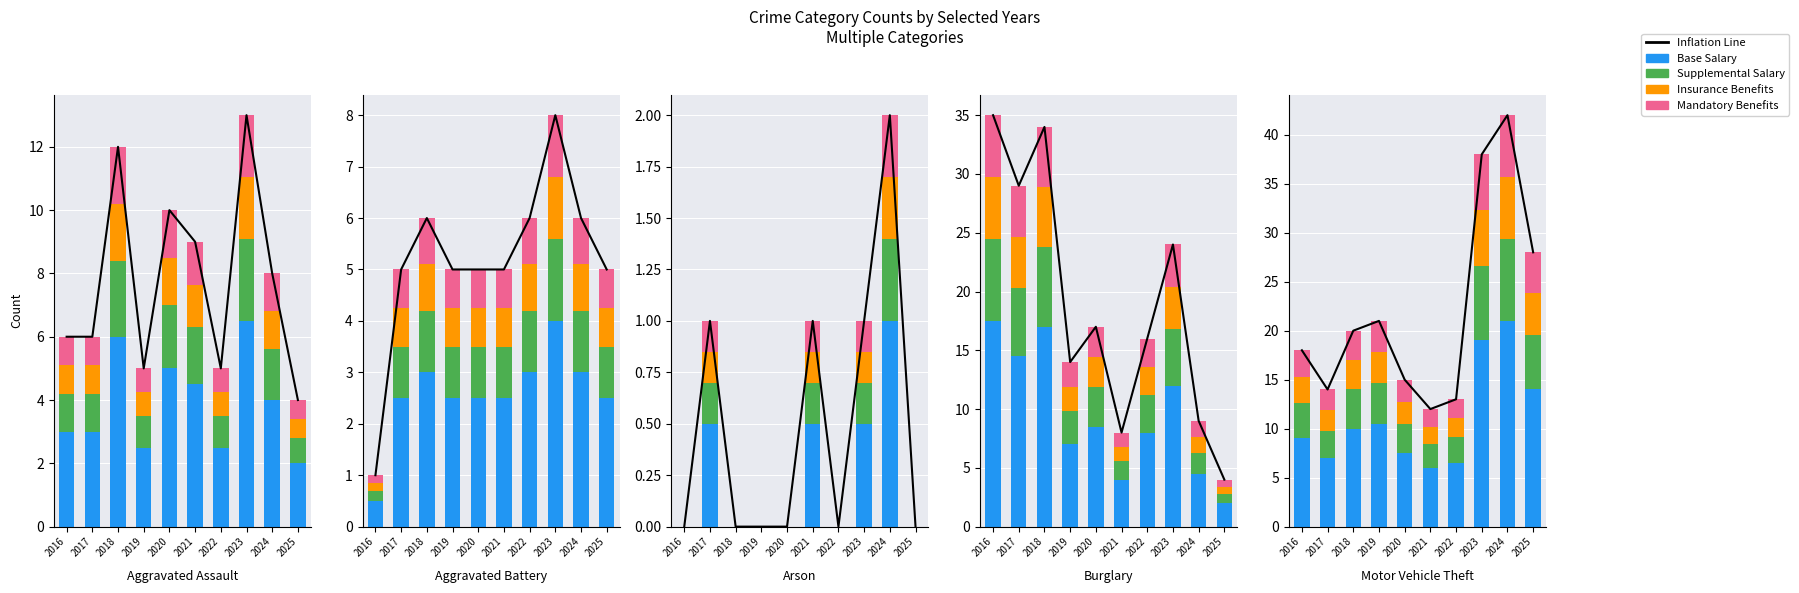

How many groups of bars are there?

10